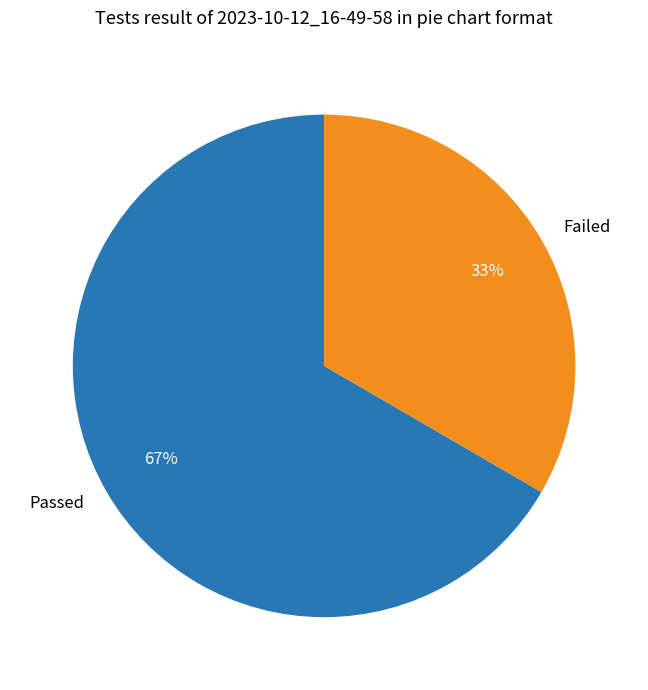

Which has a higher value, Failed or Passed?

Passed